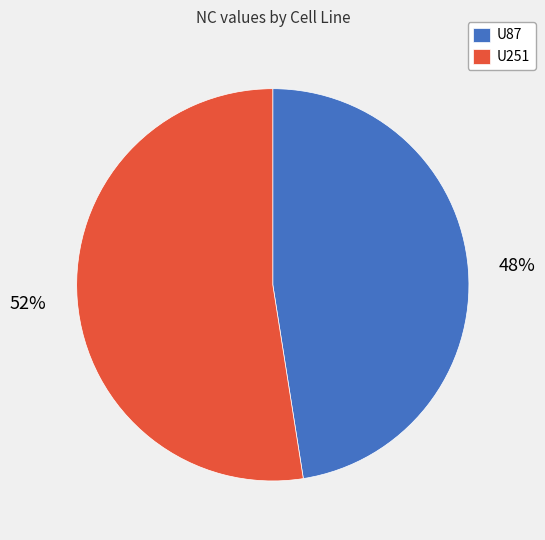

How many segments does this pie chart have?

2